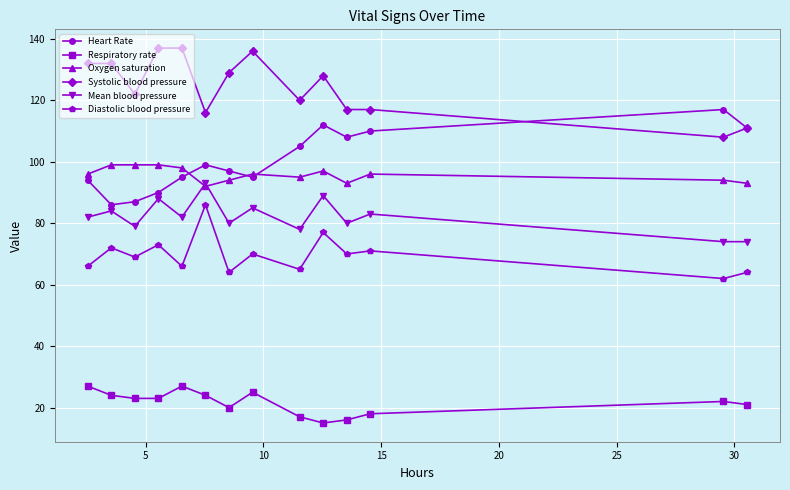

Rank the series by their maximum value, from highest to lowest.

Systolic blood pressure, Heart Rate, Oxygen saturation, Mean blood pressure, Diastolic blood pressure, Respiratory rate